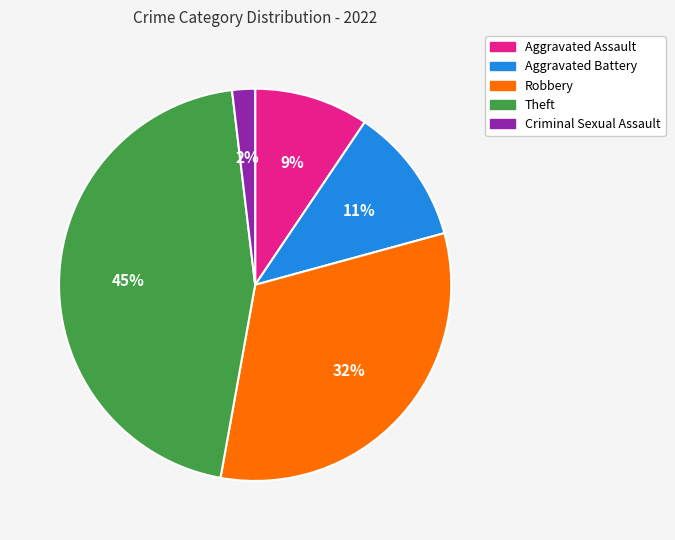

To the nearest percent, what percentage of the pie is Aggravated Assault?

9%